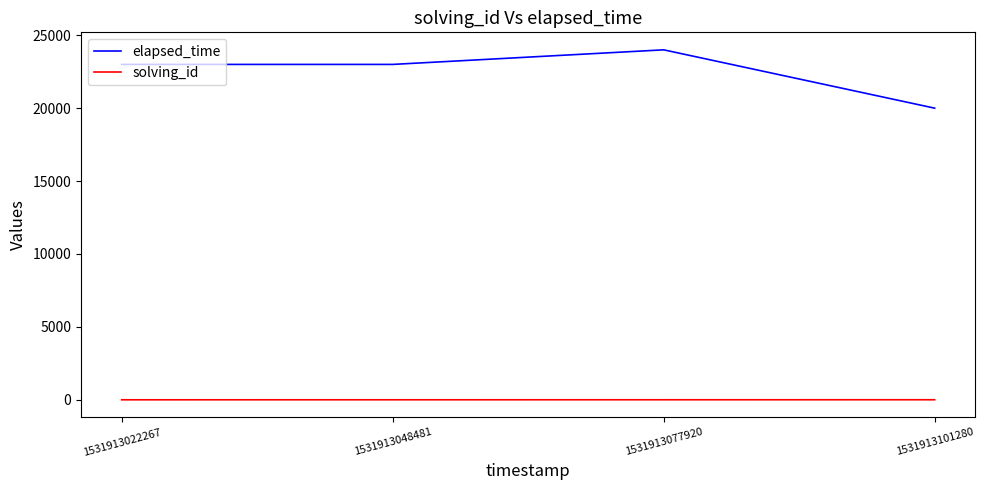

At 1531913101280, list the series in order from largest to smallest.

elapsed_time, solving_id